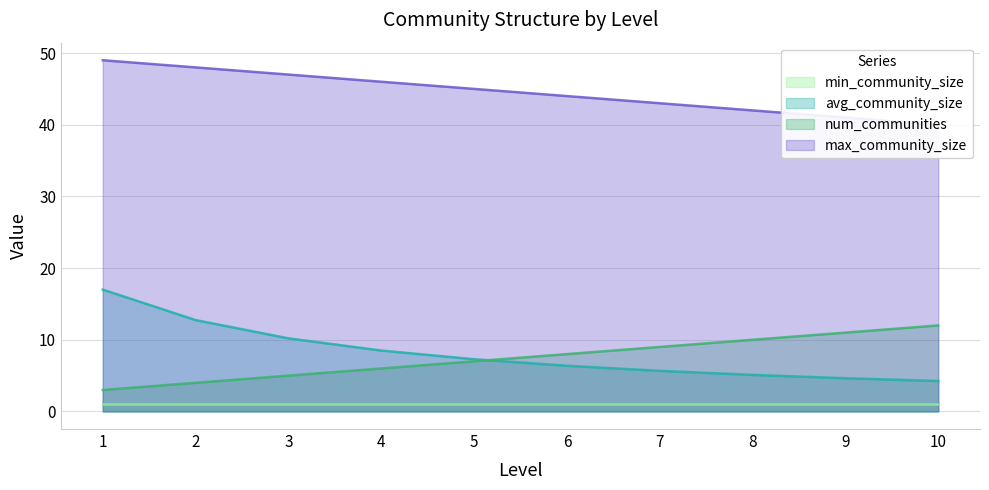

True or false: avg_community_size has a value of 5.7 at 7.

True